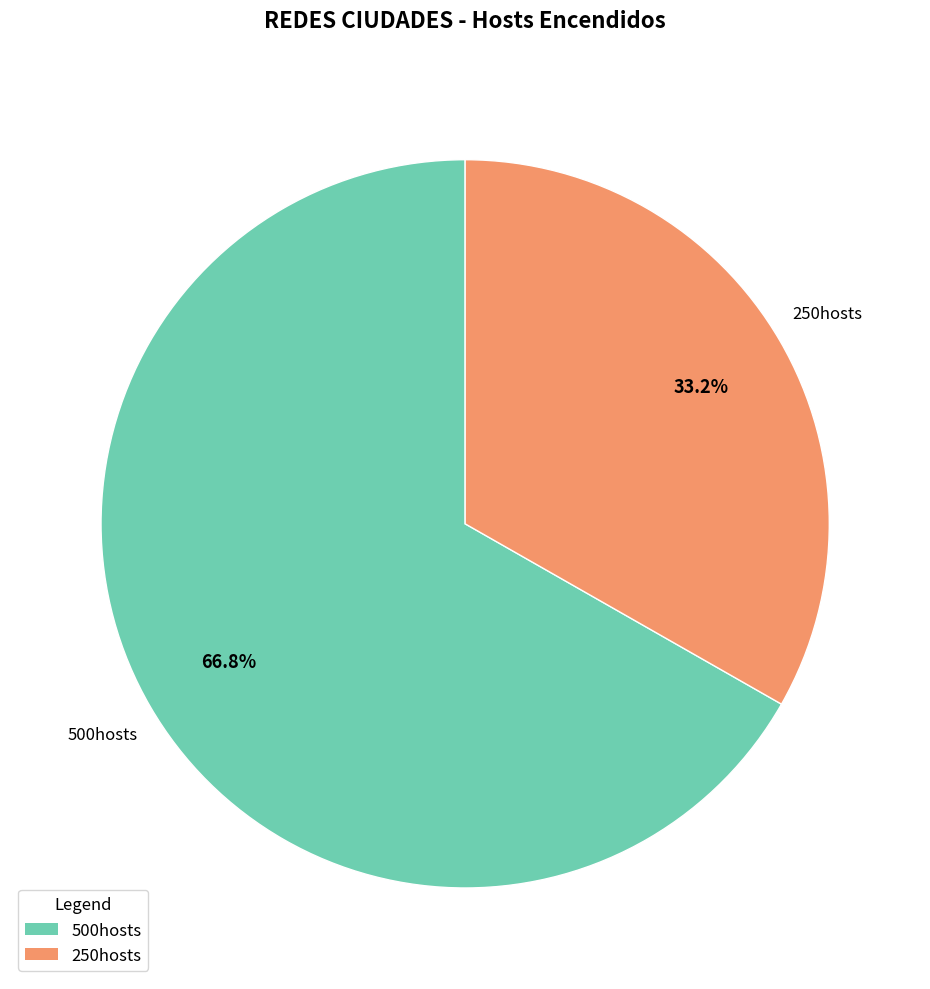

Approximately how many times larger is the value at 250hosts compared to 500hosts?

0.5